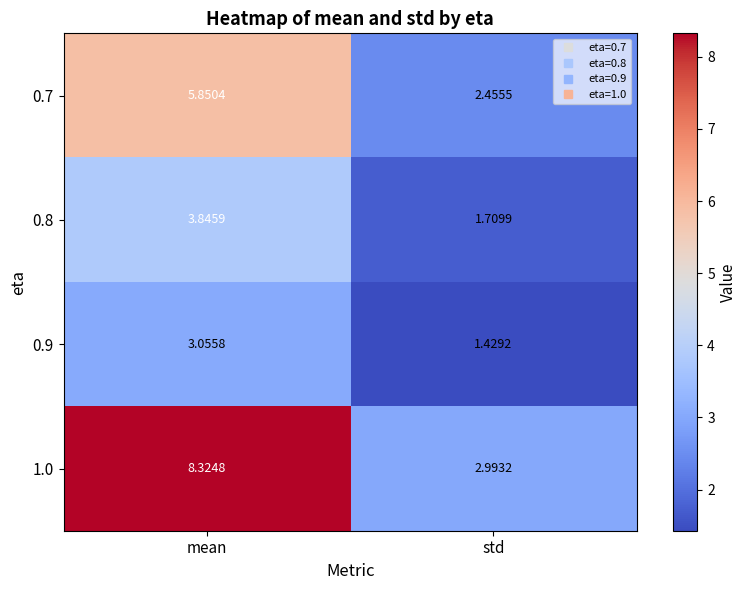

Rank the series by their maximum value, from lowest to highest.

0.9, 0.8, 0.7, 1.0